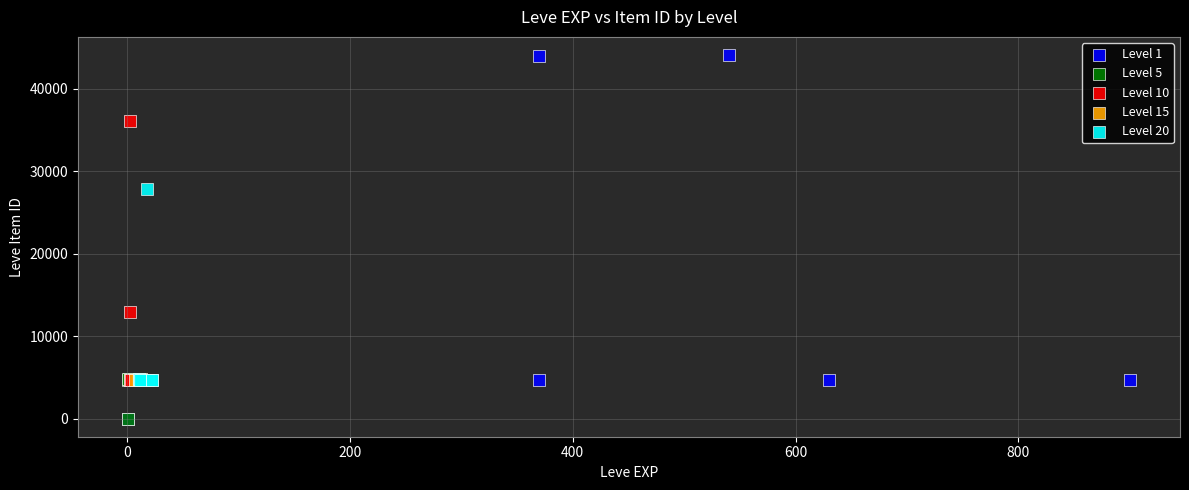

Which series contains the highest Y value?

Level 1